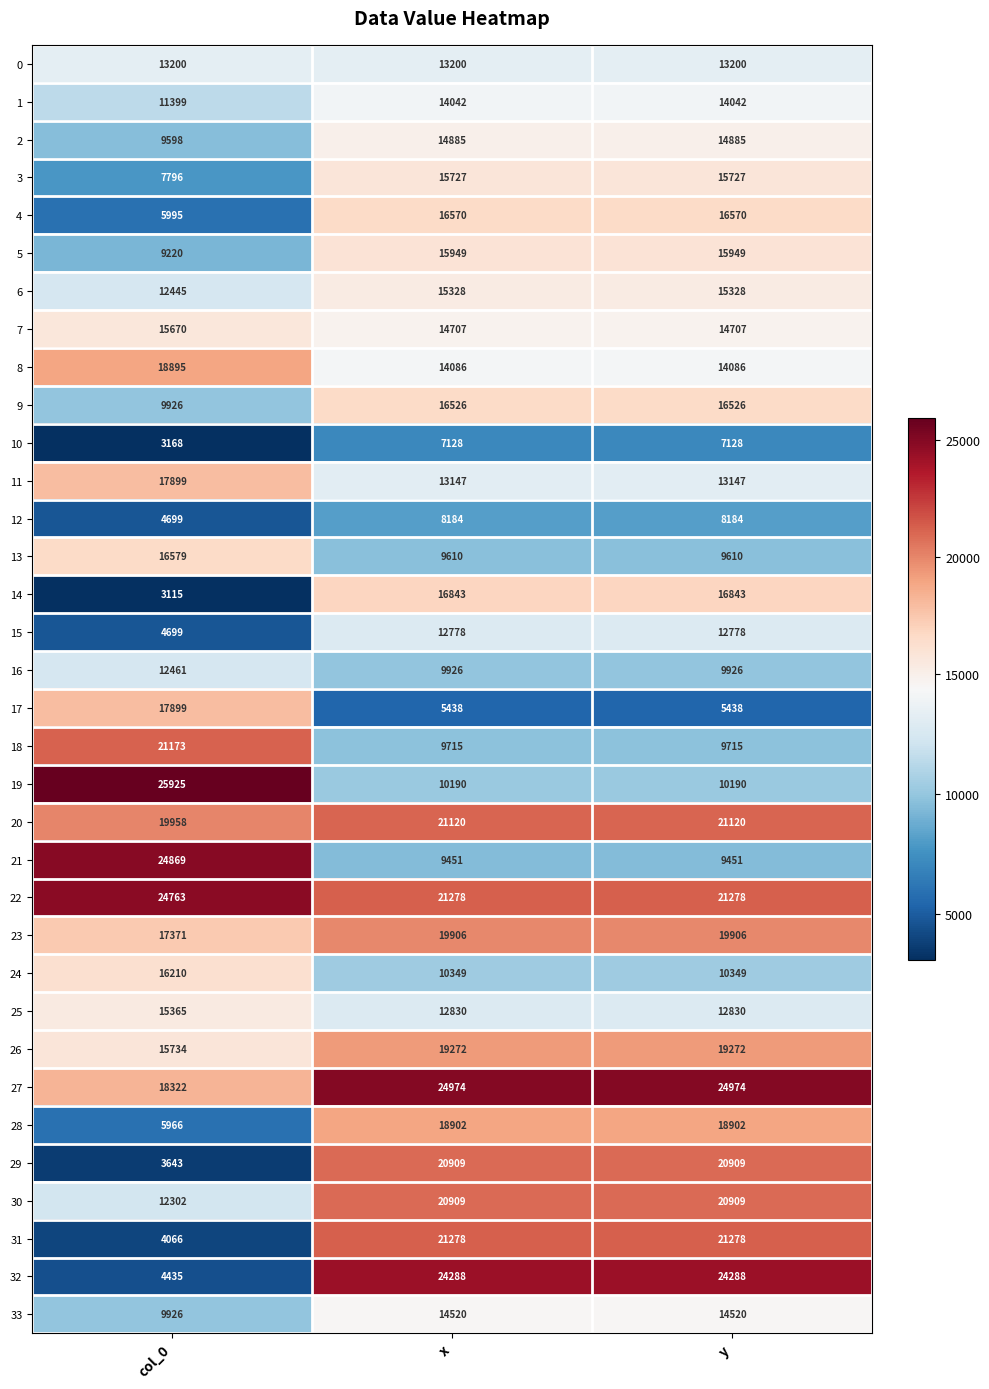

What is the difference between the maximum and minimum values in the 22 series?

3485